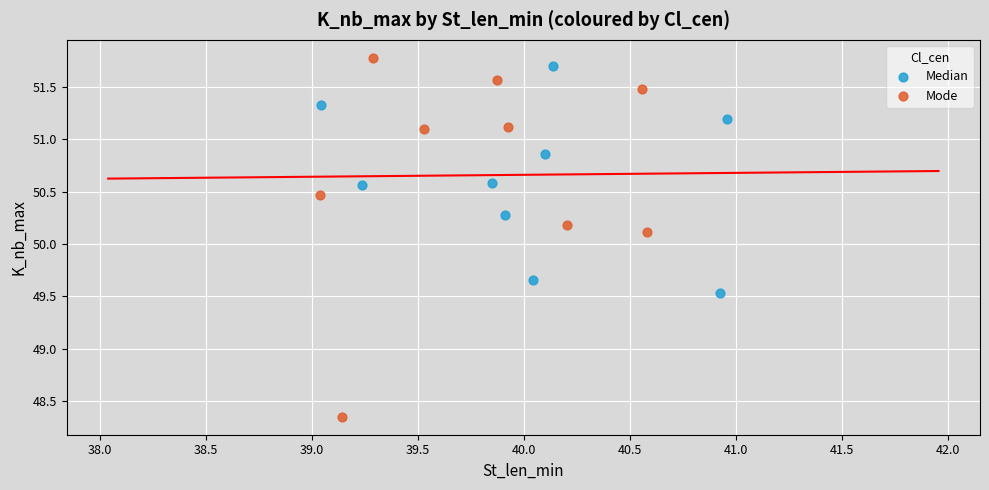

Which series has the largest Y range (max minus min)?

Mode